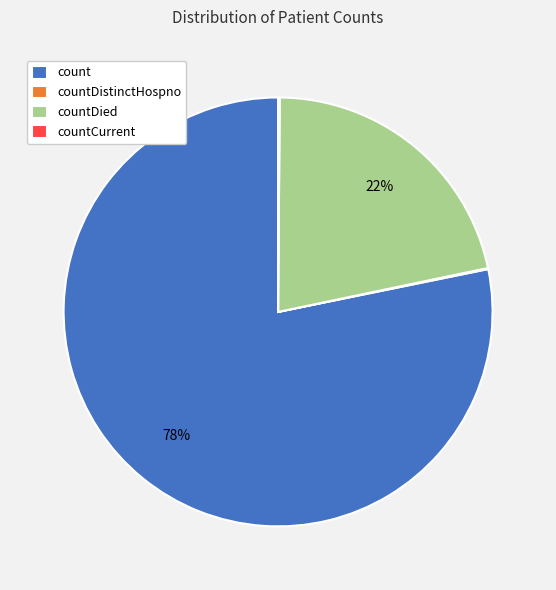

Which category has the biggest portion of the pie?

count